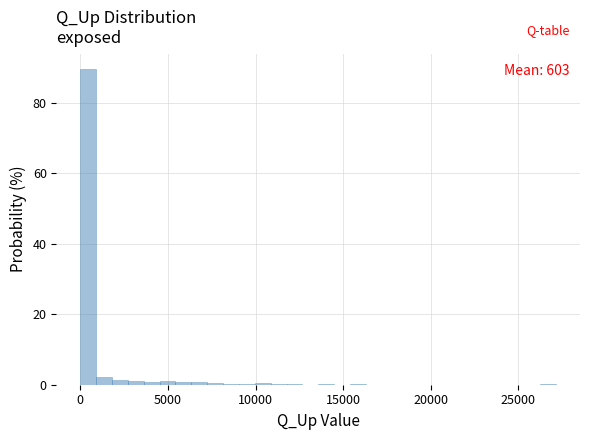

Around what value on the x-axis is the tallest bar? Give the approximate position of its centre, as read against the axis.

500